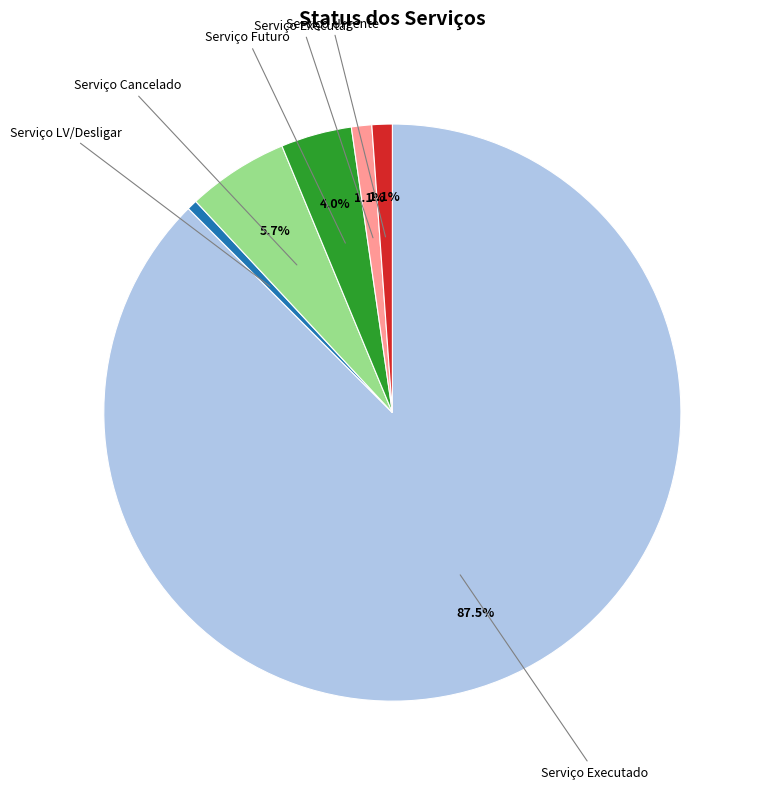

Does any single category account for the majority?

Yes